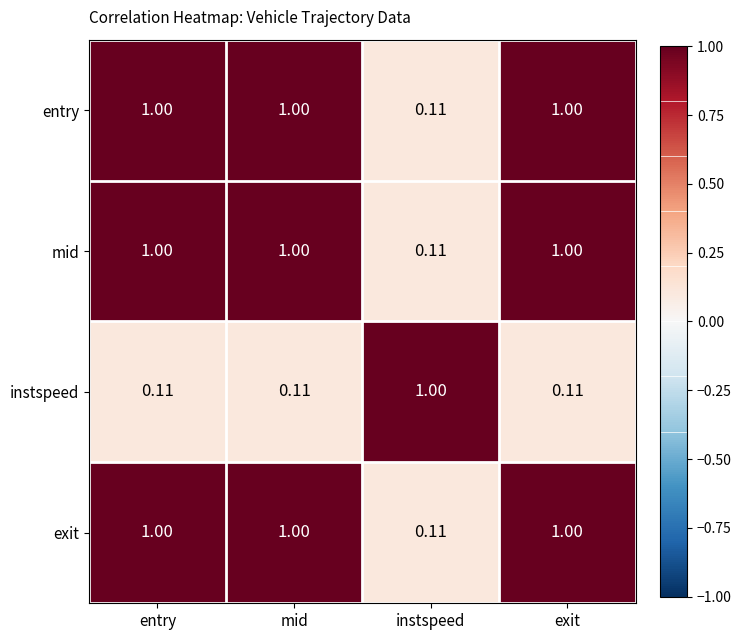

Where is mid nearest to the value 0?

instspeed